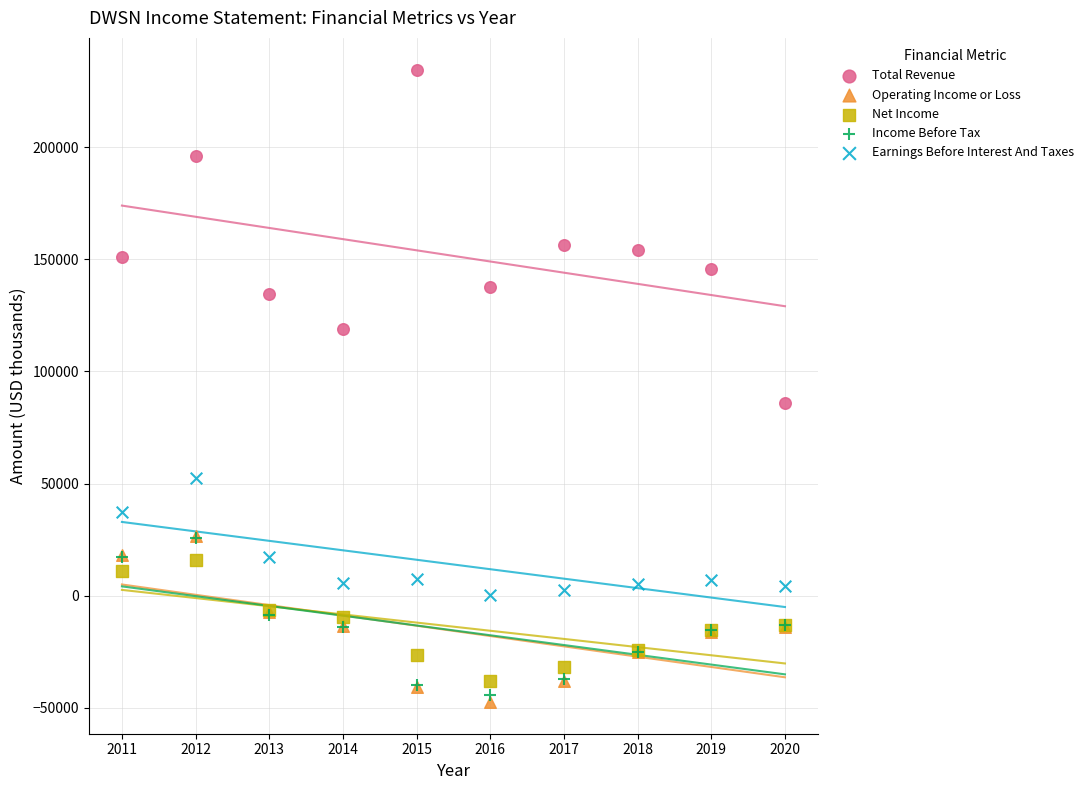

Across all series, what Y value is closest to 93600?

86100